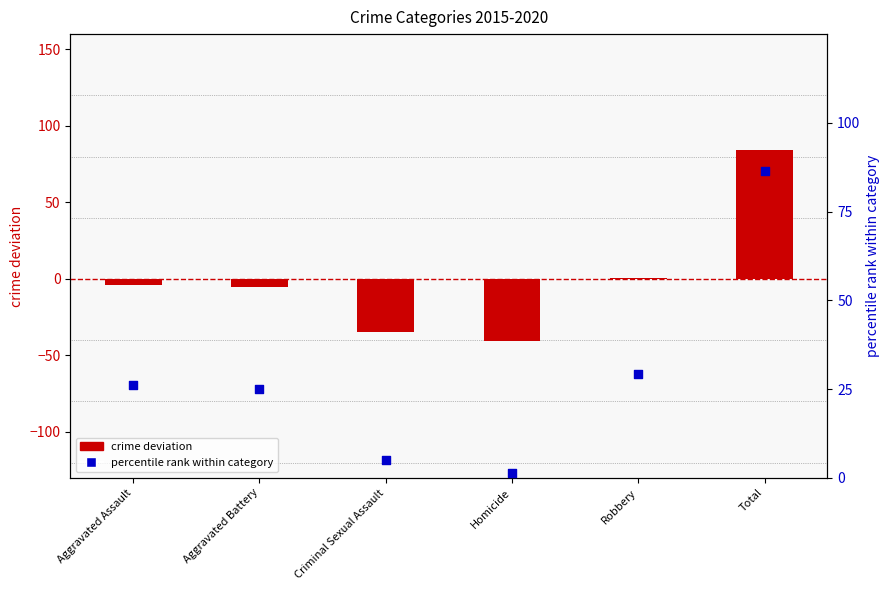

At how many categories does at least one series exceed -21?

6